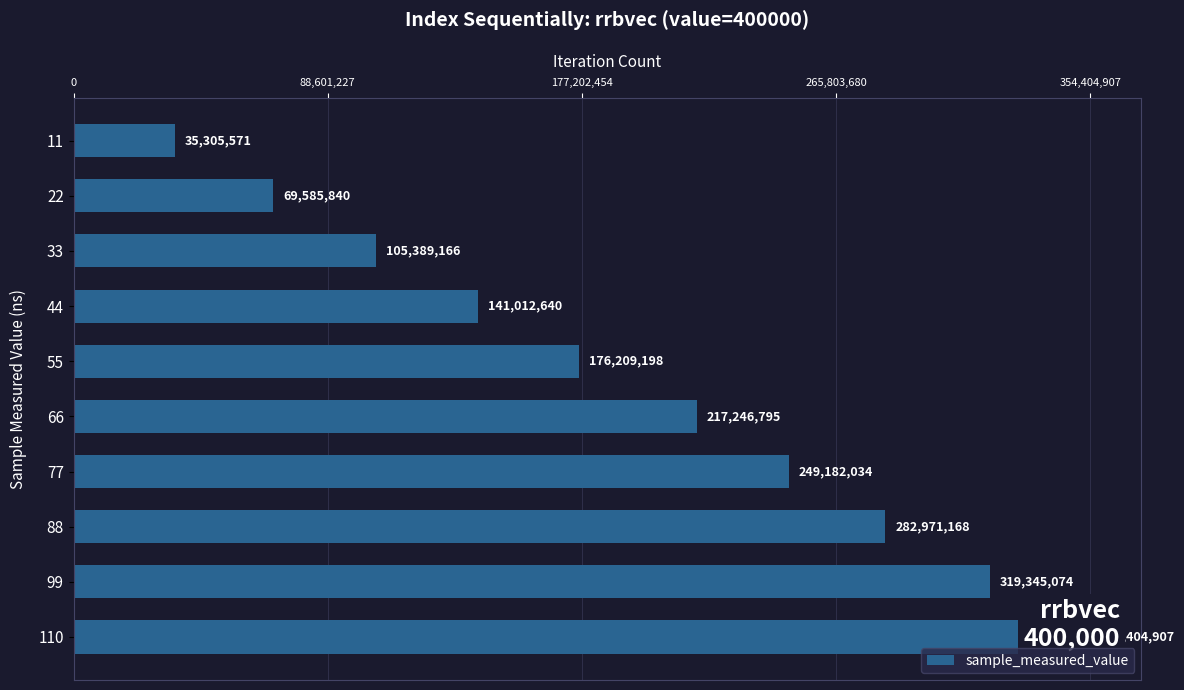

What is the ratio of the value at 99 to the value at 88?

1.1